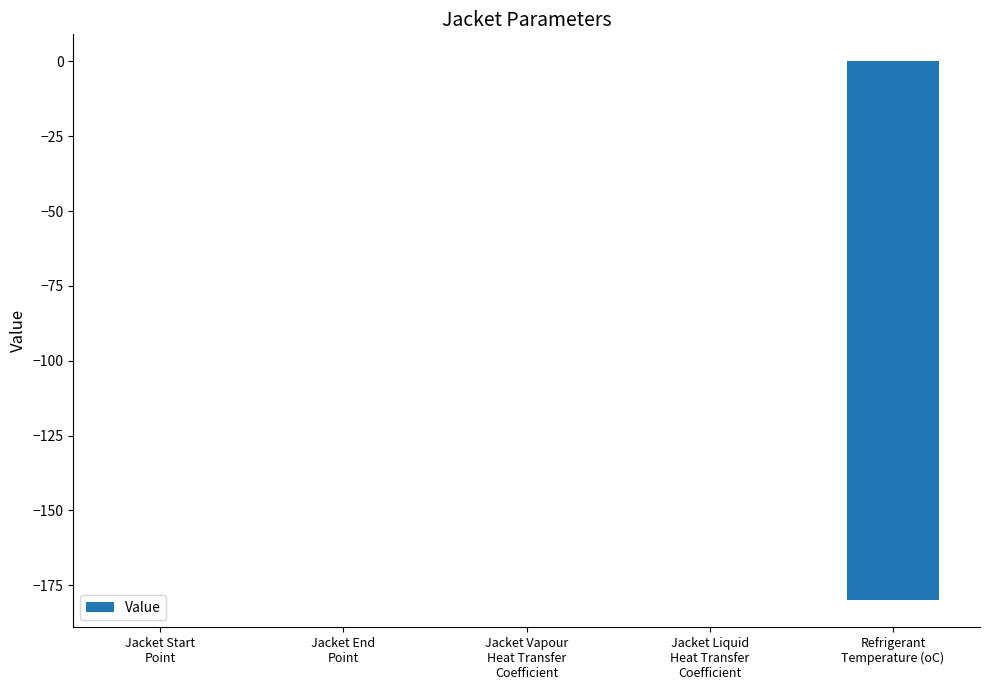

What is the sum of all values?

-180.0